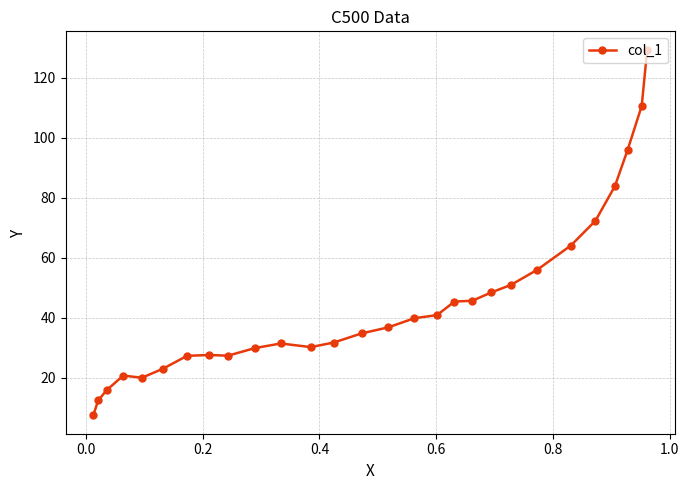

What is the minimum value shown in the chart?

7.5